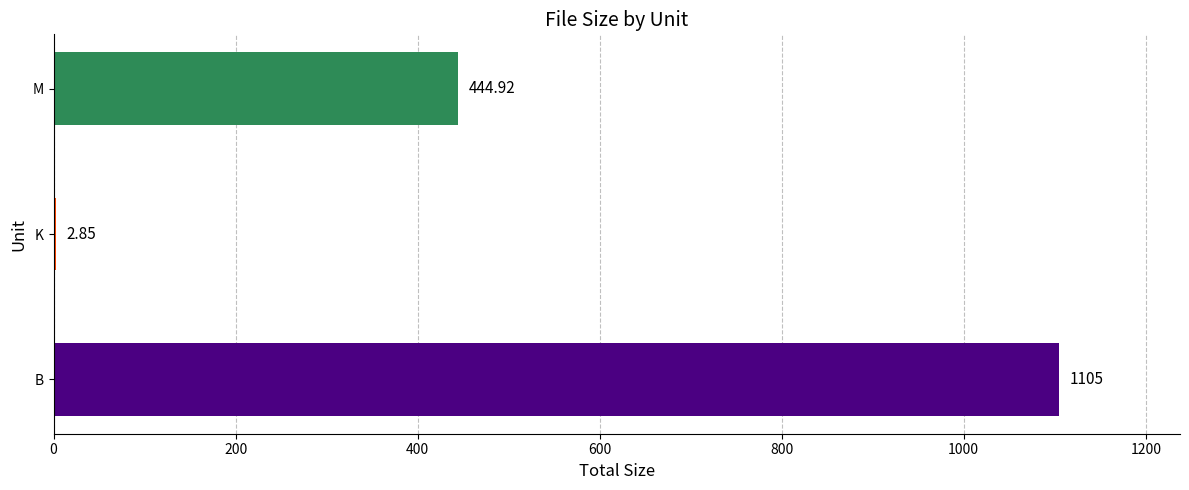

Which category has the highest value across all series?

B